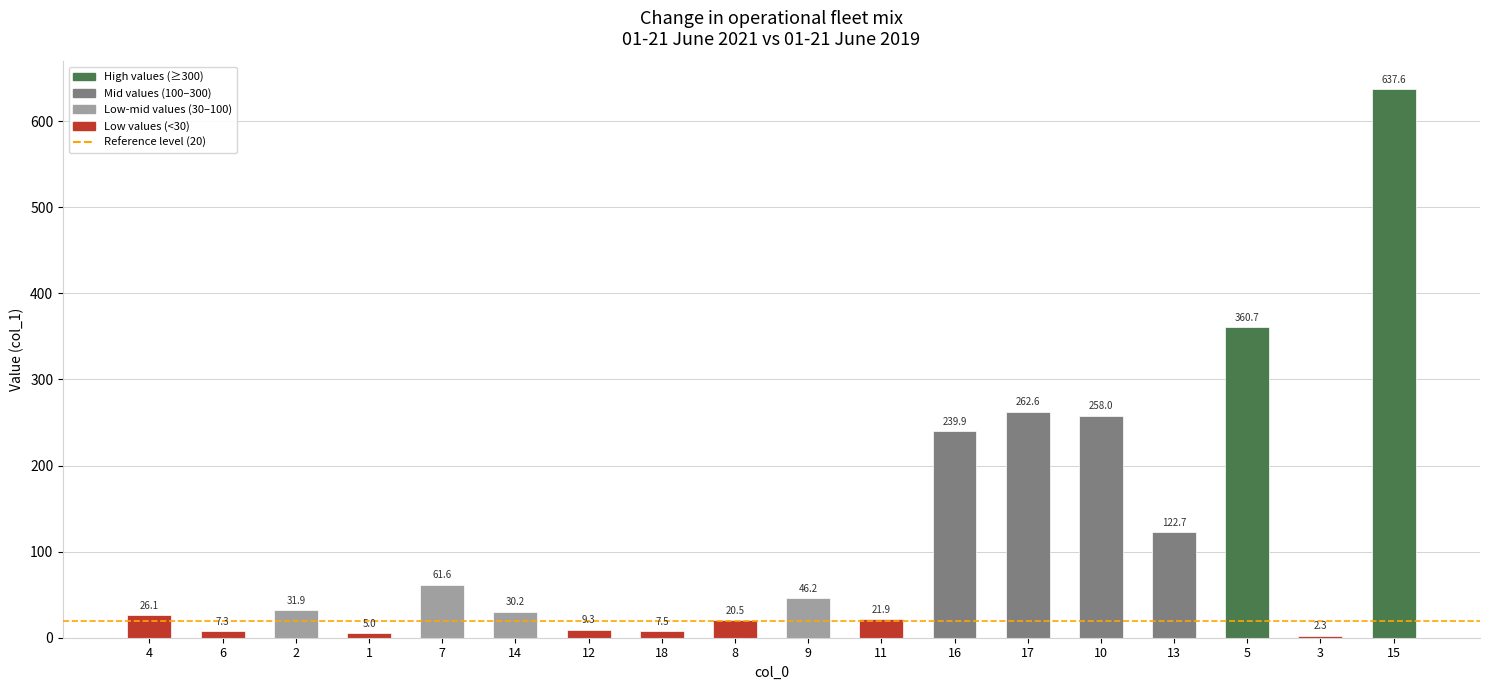

What is the difference between the values at 6 and 7?

54.3